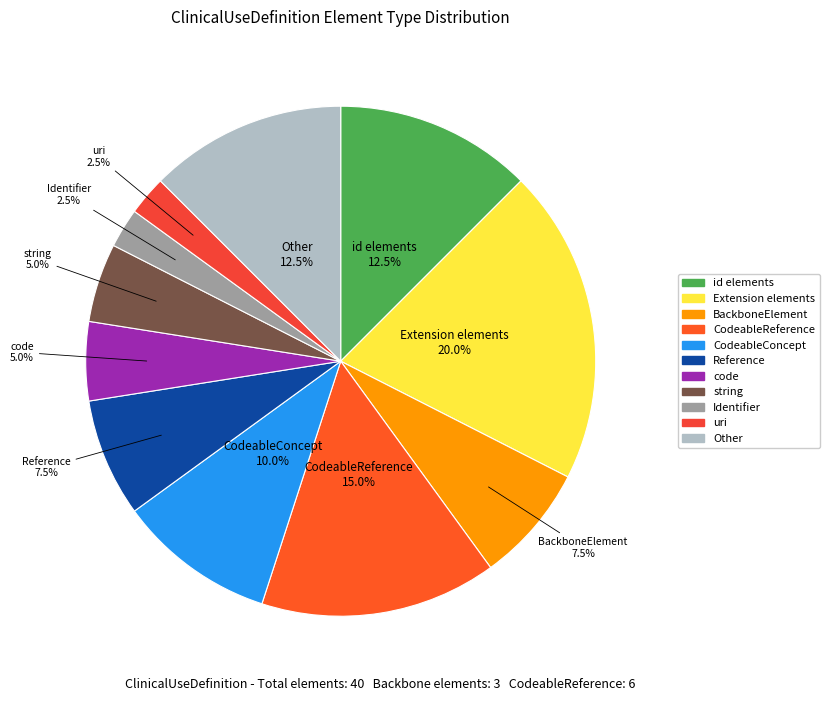

Does any single category account for the majority?

No